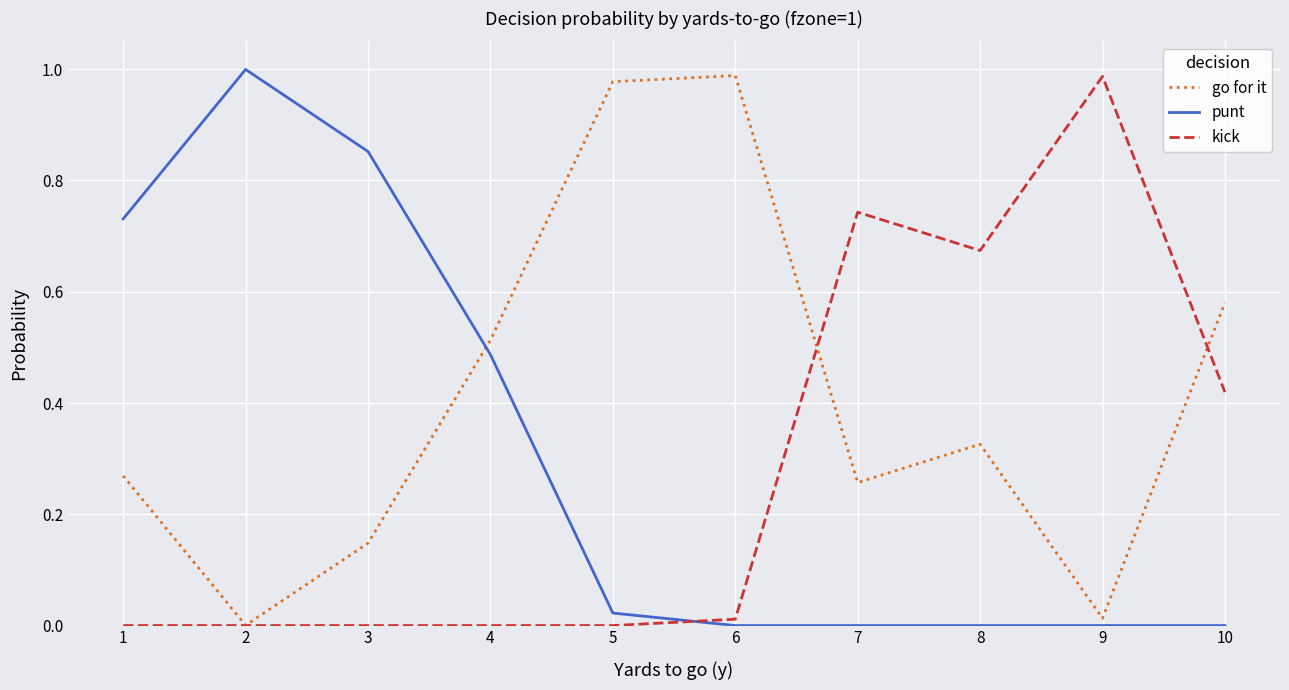

True or false: kick and punt cross at least once.

True